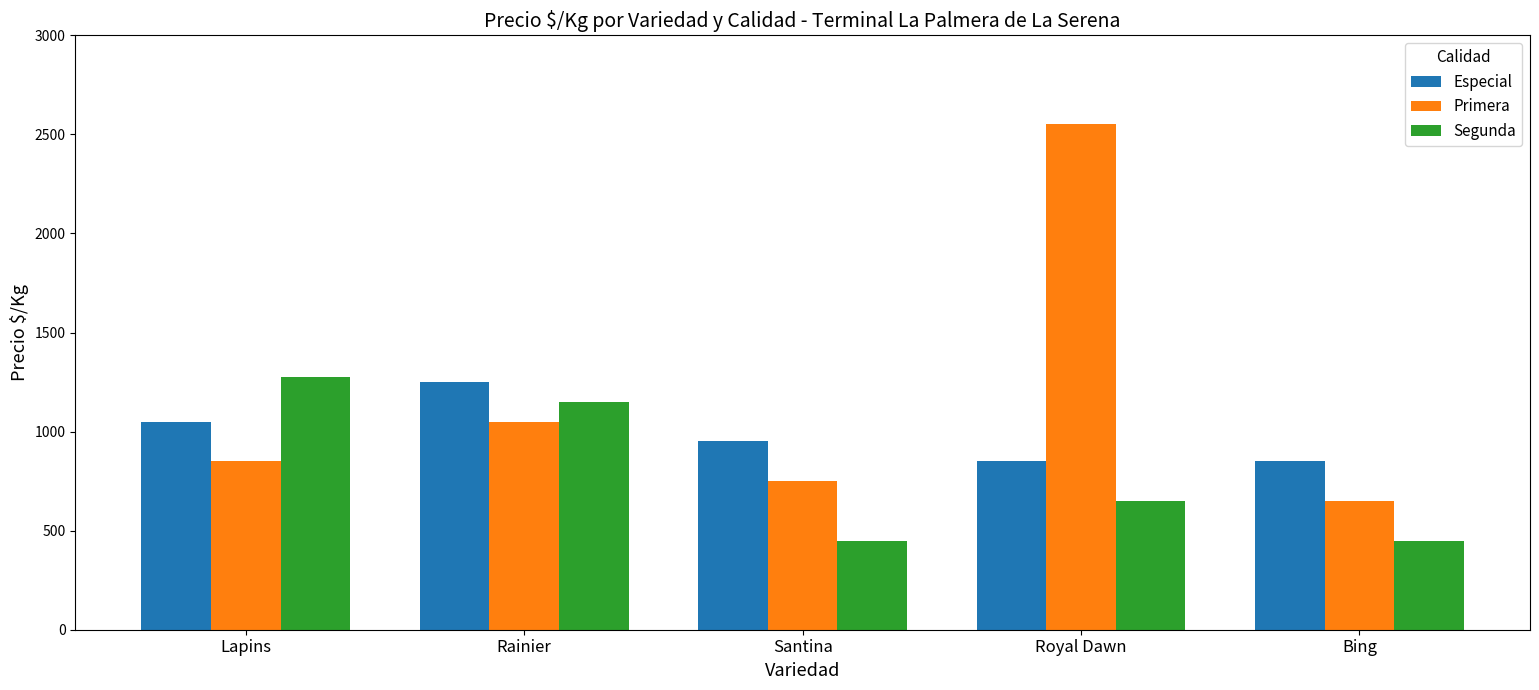

What is the greatest value displayed?

2550